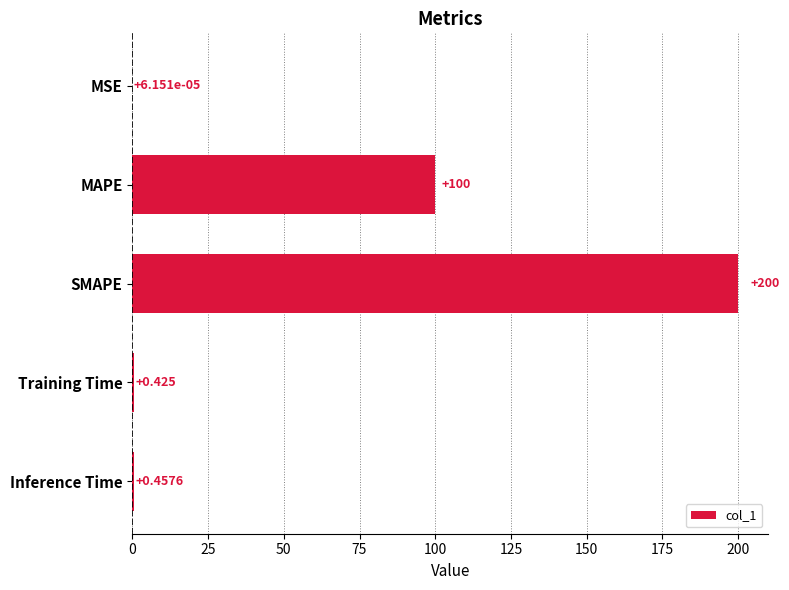

What is the average value?

60.2